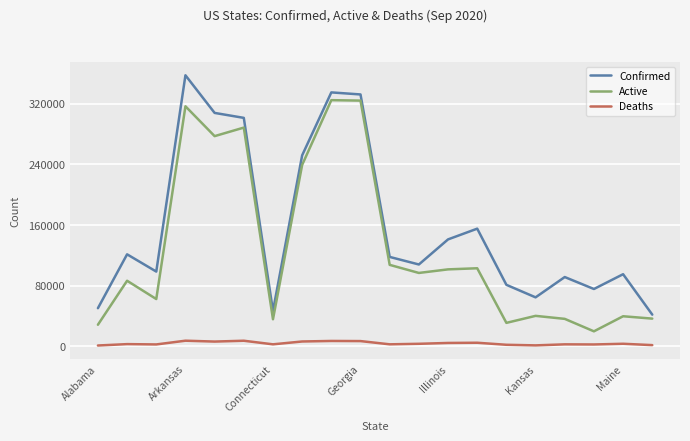

Is this an area chart (filled region under the line)?

No